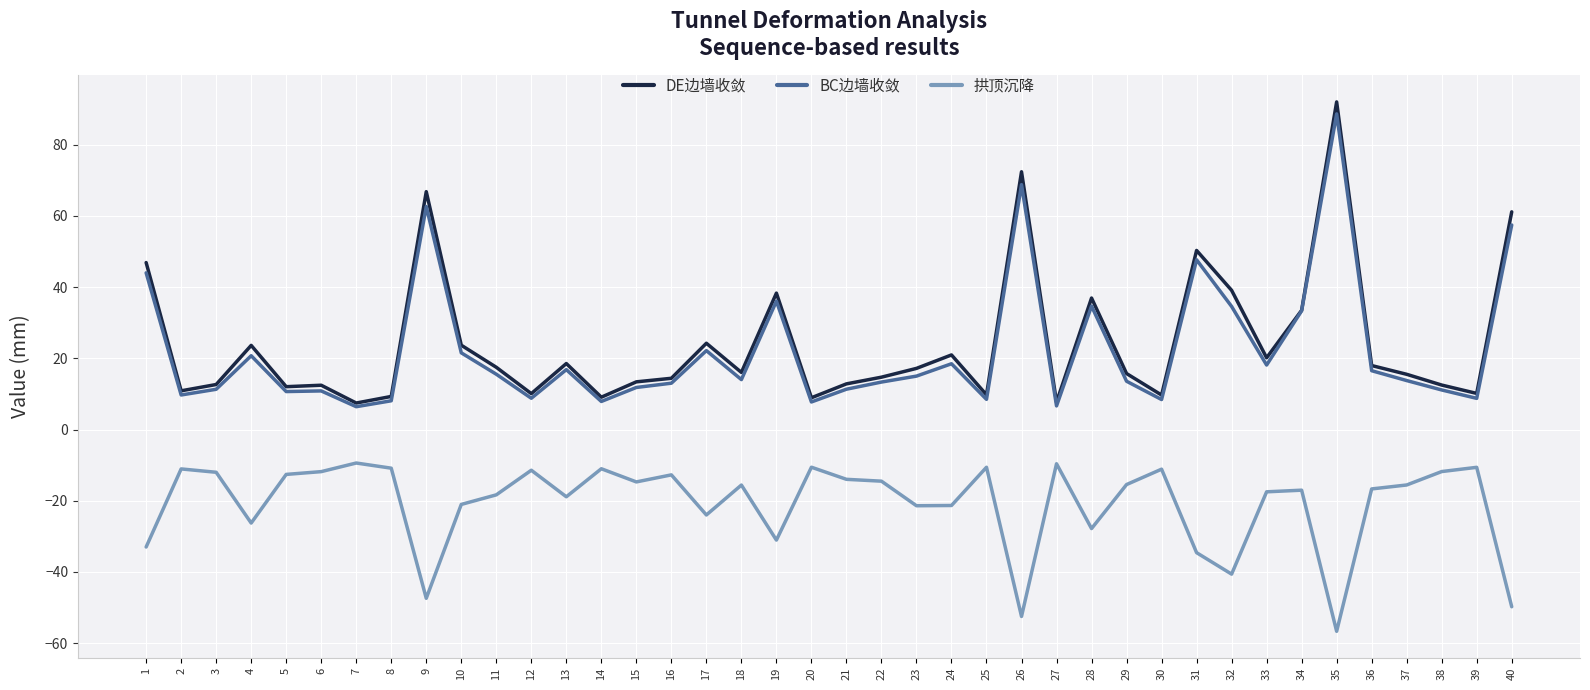

What is the greatest value displayed?

92.0